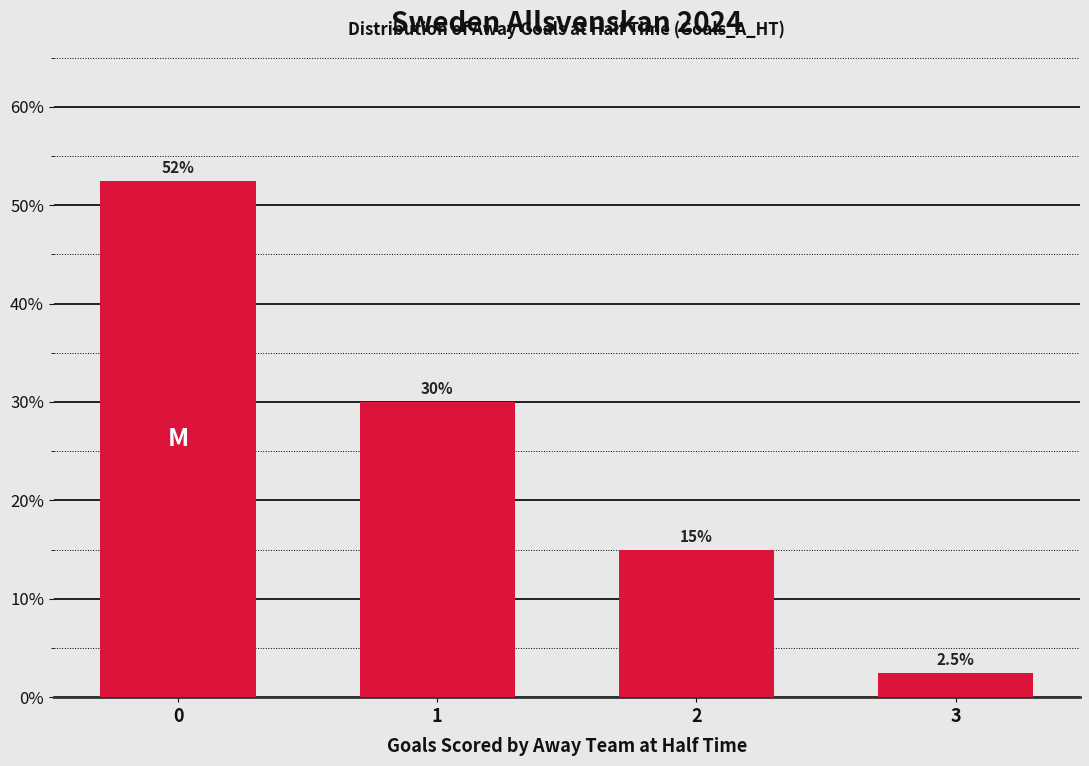

How many data points are less than 30?

2